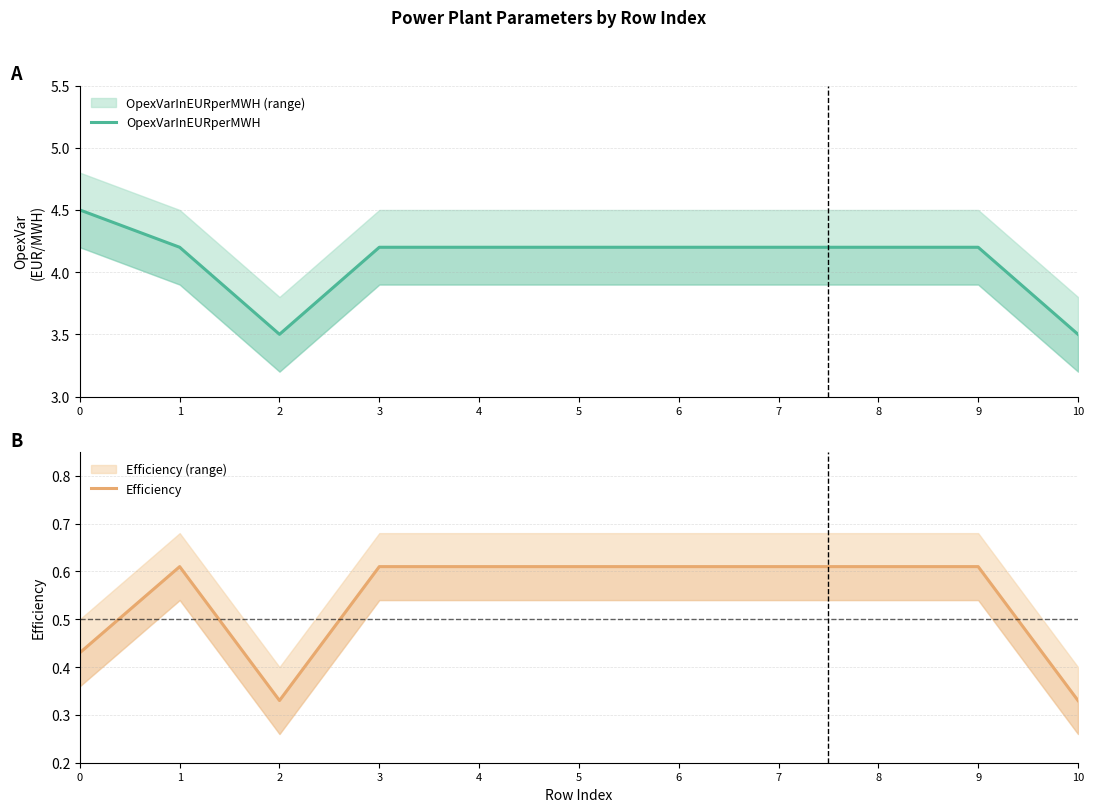

Read the OpexVarInEURperMWH value at 5.

4.2